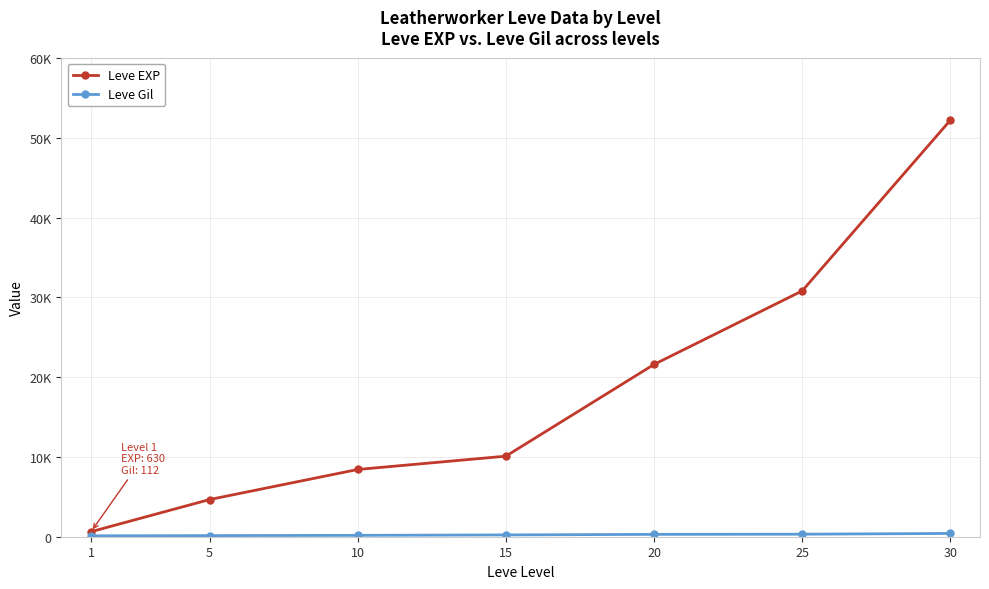

Is the value of Leve EXP at 10 greater than the value of Leve Gil at 20?

Yes